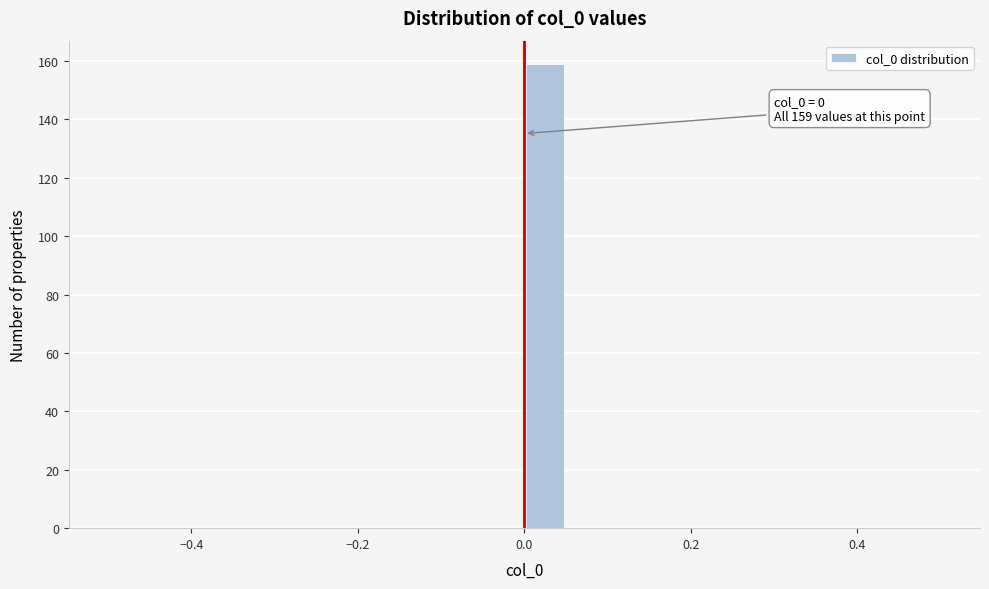

Read against the x-axis, roughly where is the centre of the tallest bar?

0.02